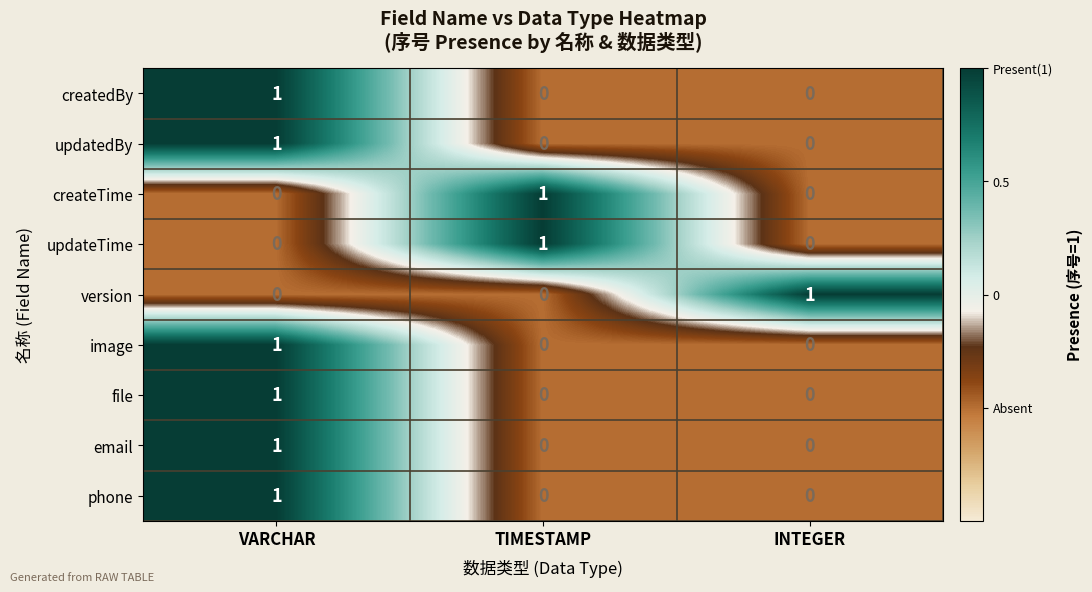

Is it true that email equals -1 at INTEGER?

False